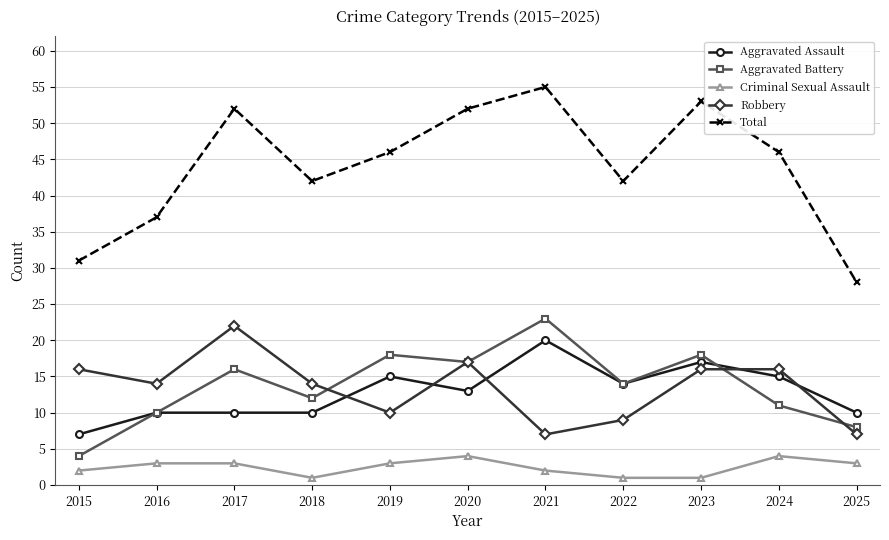

At which label is Aggravated Assault closest to 13?

2020